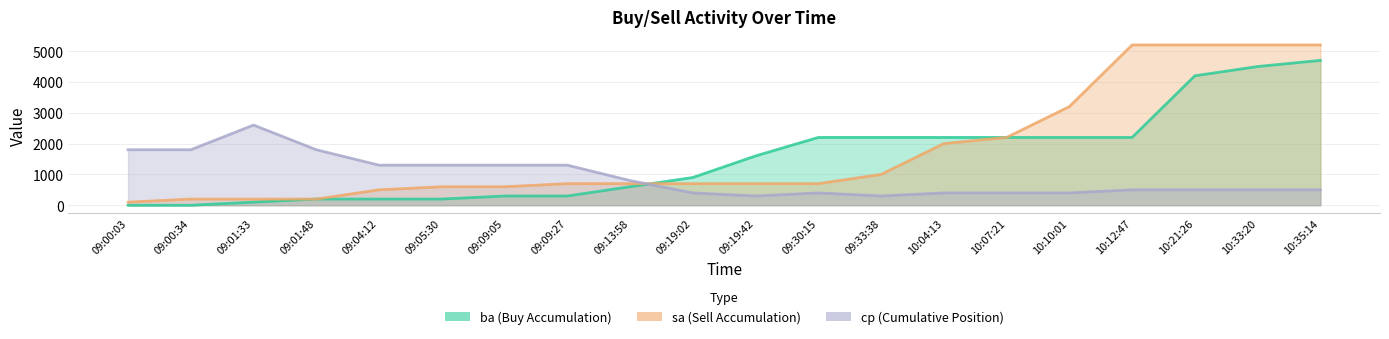

List the series in order of their peak value, highest first.

sa_line, ba_line, cp_line